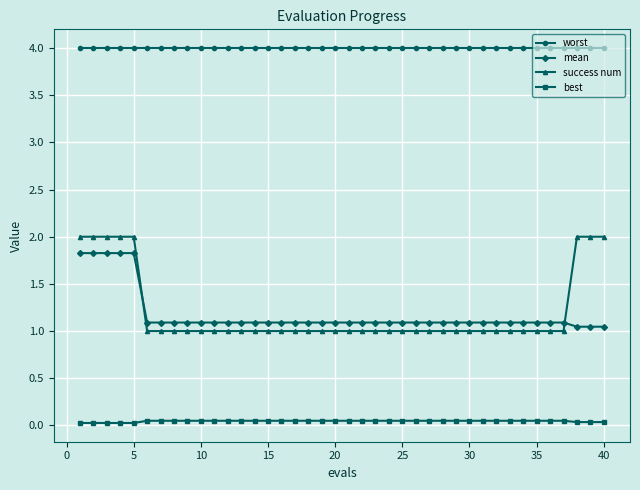

Which series has the largest total across all categories?

worst